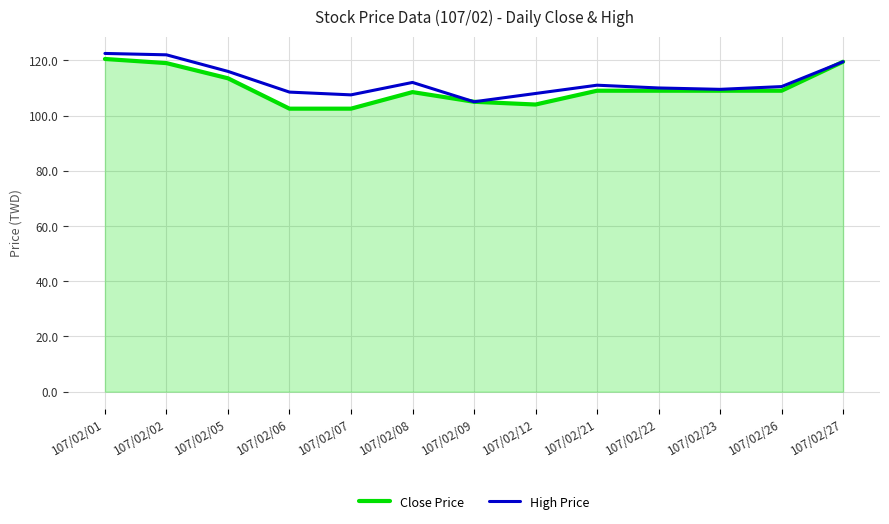

List the series in order of their peak value, highest first.

High Price, Close Price